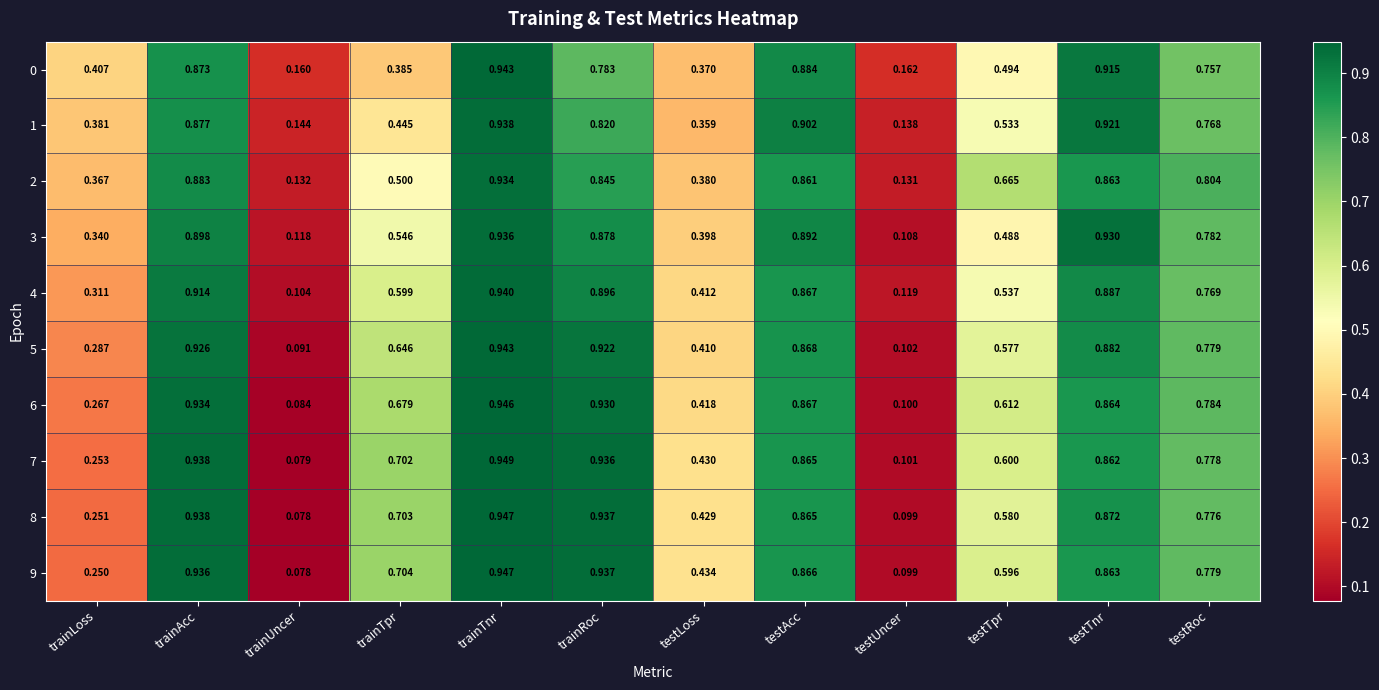

At which label is 2 closest to 0?

testUncer